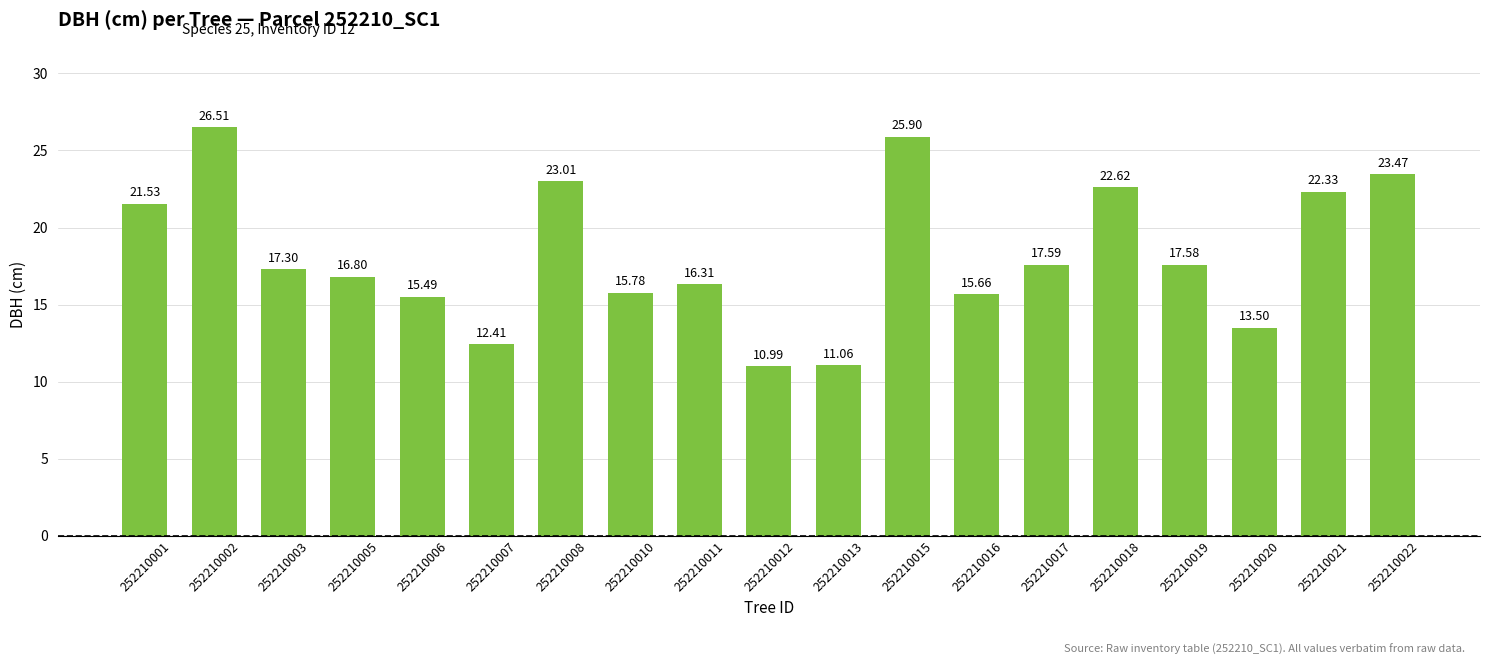

What is the difference between the second highest and second lowest values?

14.8